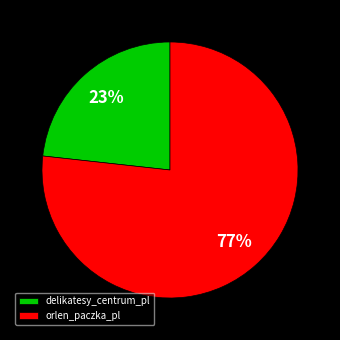

How many slices are in this pie chart?

2